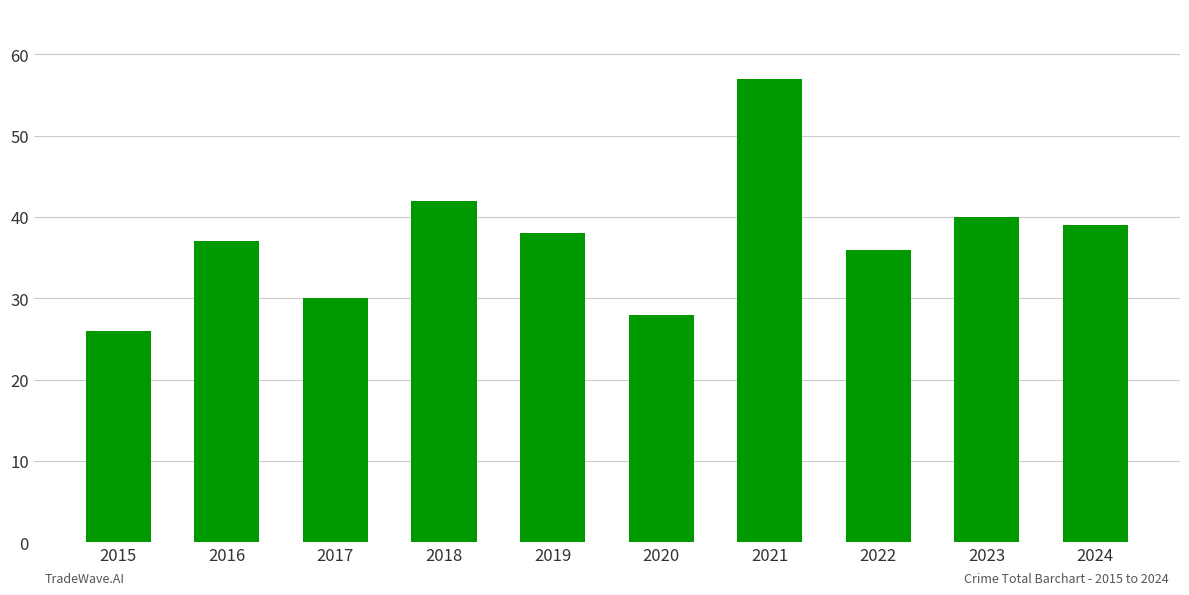

What is the ratio of the value at 2018 to the value at 2021?

0.7